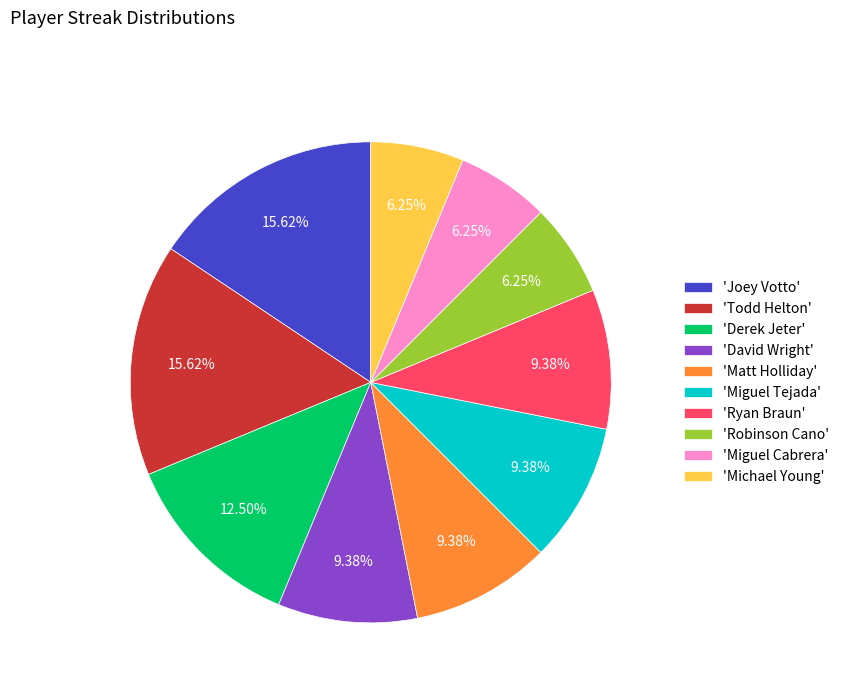

Does any single category account for the majority?

No